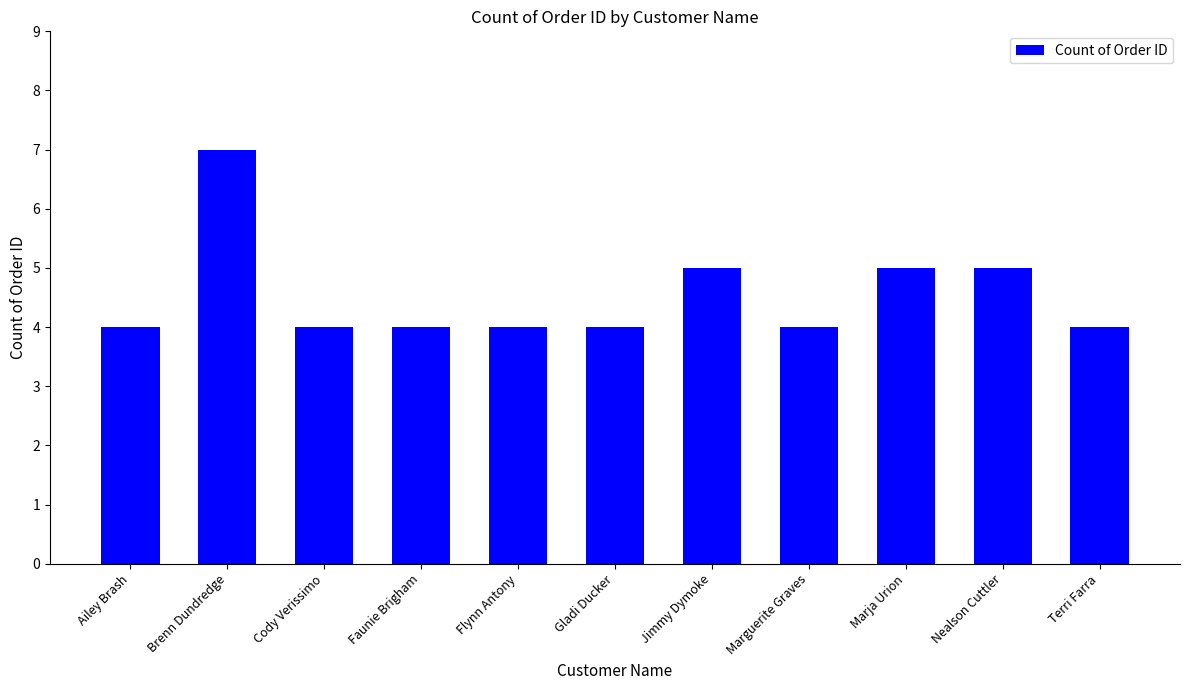

Read the value at Brenn Dundredge.

7